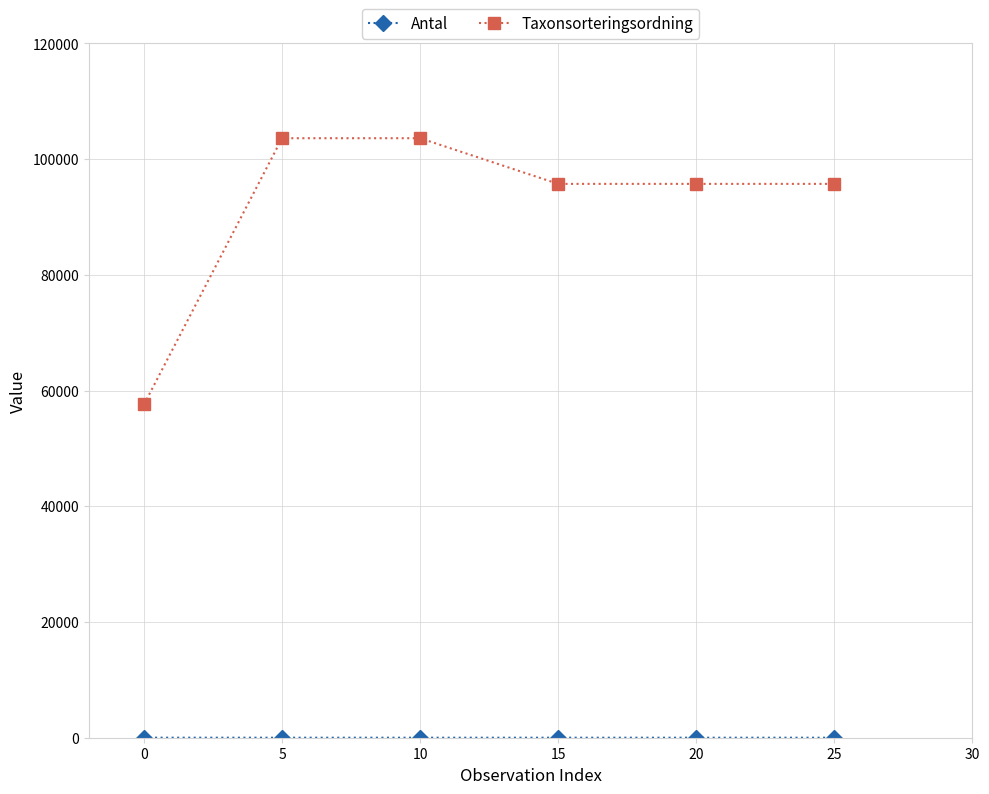

Which series has the largest range (max minus min)?

Taxonsorteringsordning